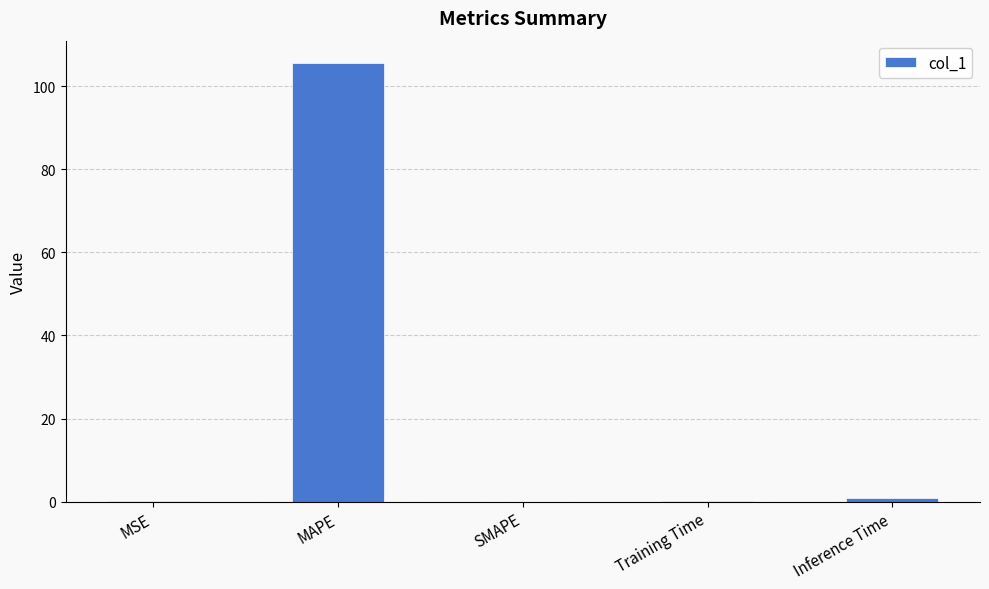

At which category does the chart reach its peak across all series?

MAPE